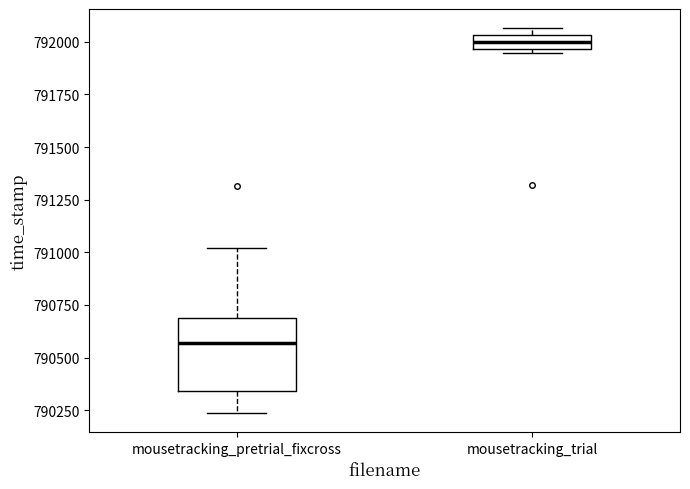

Which box is the tallest, from its lower edge to its upper edge?

mousetracking_pretrial_fixcross